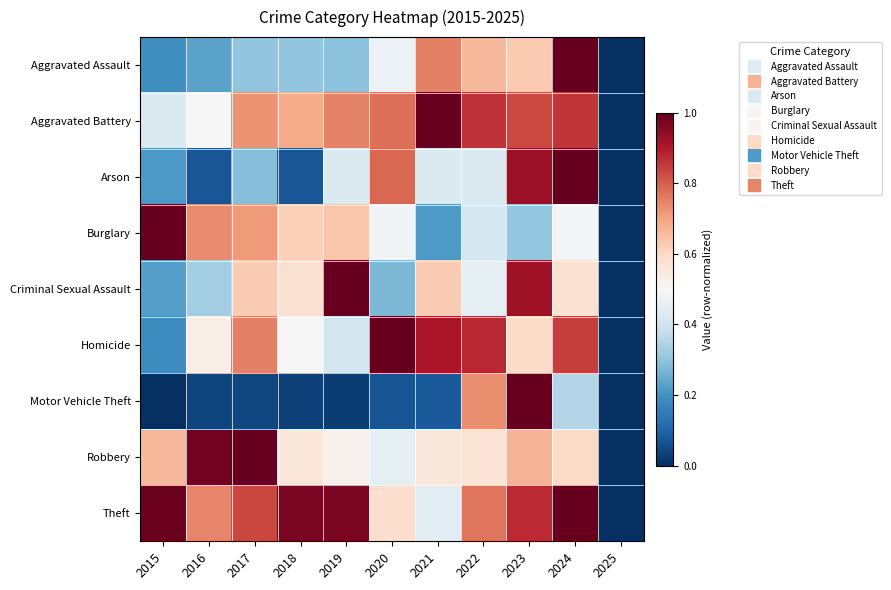

Count the number of data series in this chart.

9